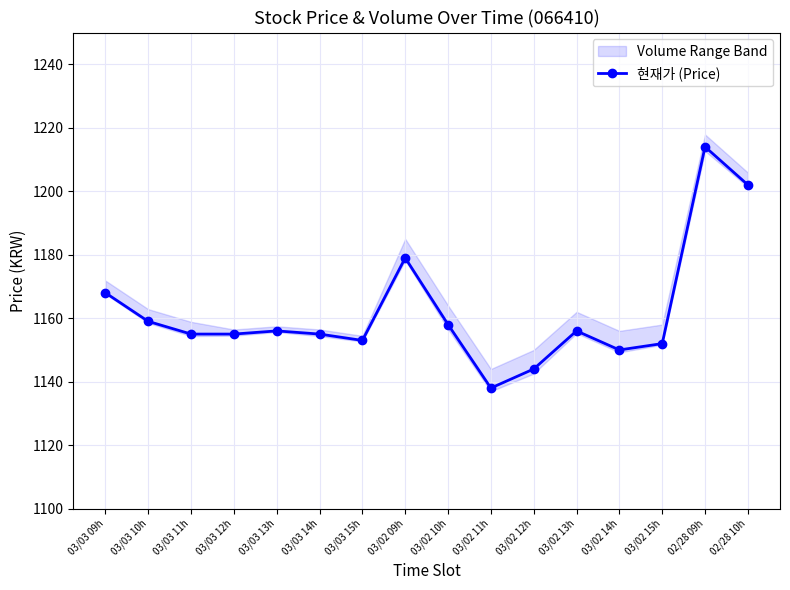

What position from the left is 03/02 14h?

13